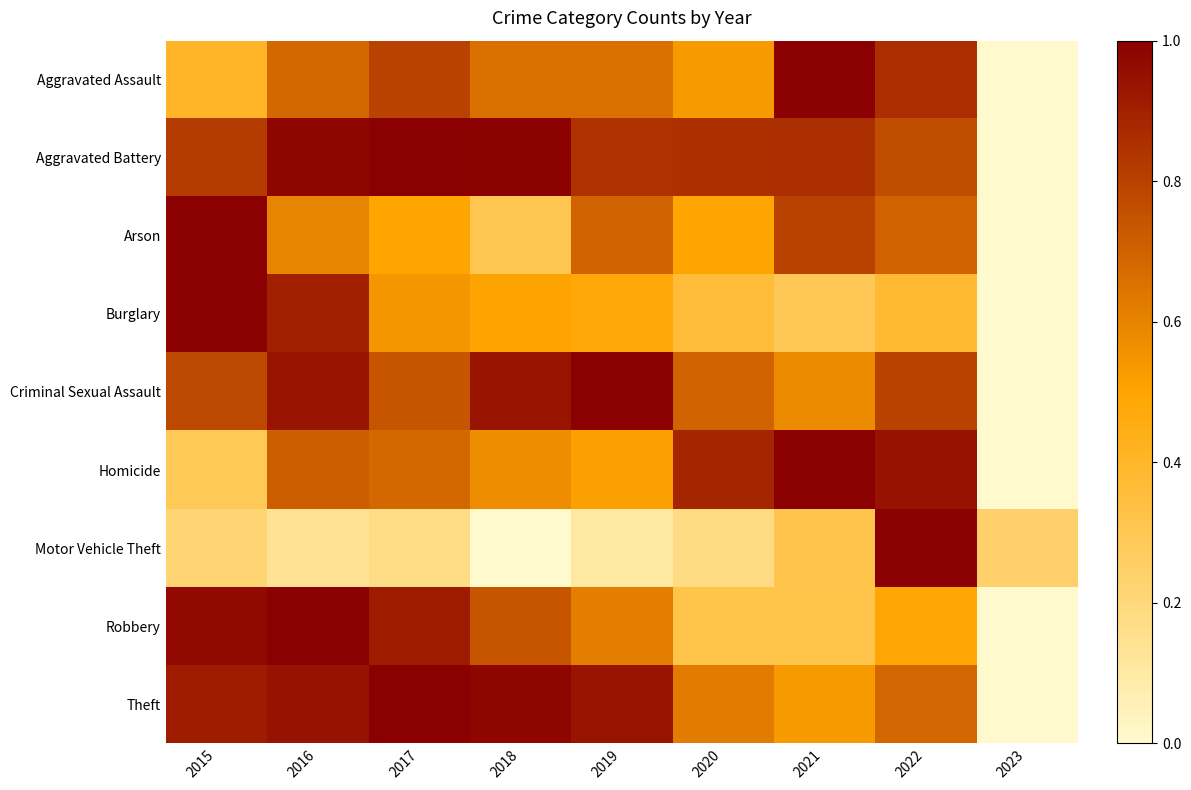

List the series in order of their peak value, lowest first.

Arson, Homicide, Criminal Sexual Assault, Aggravated Assault, Aggravated Battery, Robbery, Motor Vehicle Theft, Burglary, Theft